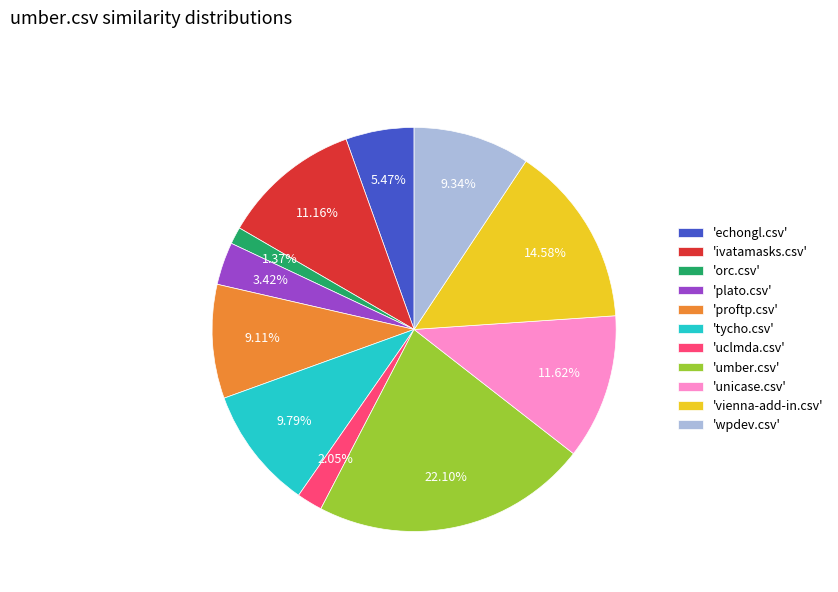

Combined, do 'proftp.csv' and 'tycho.csv' account for over 50%?

No